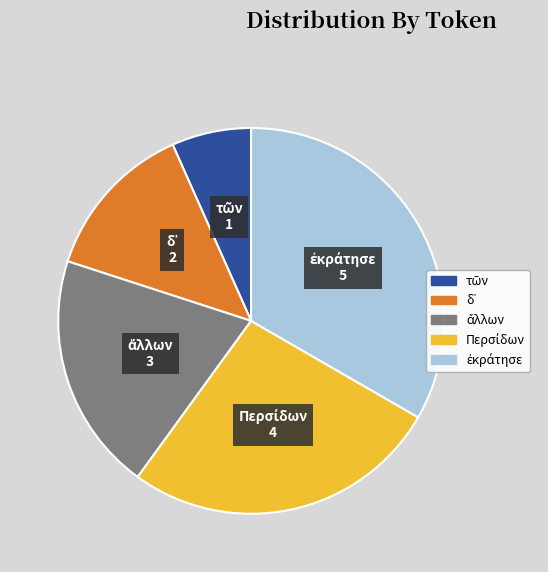

Does any single category account for the majority?

No